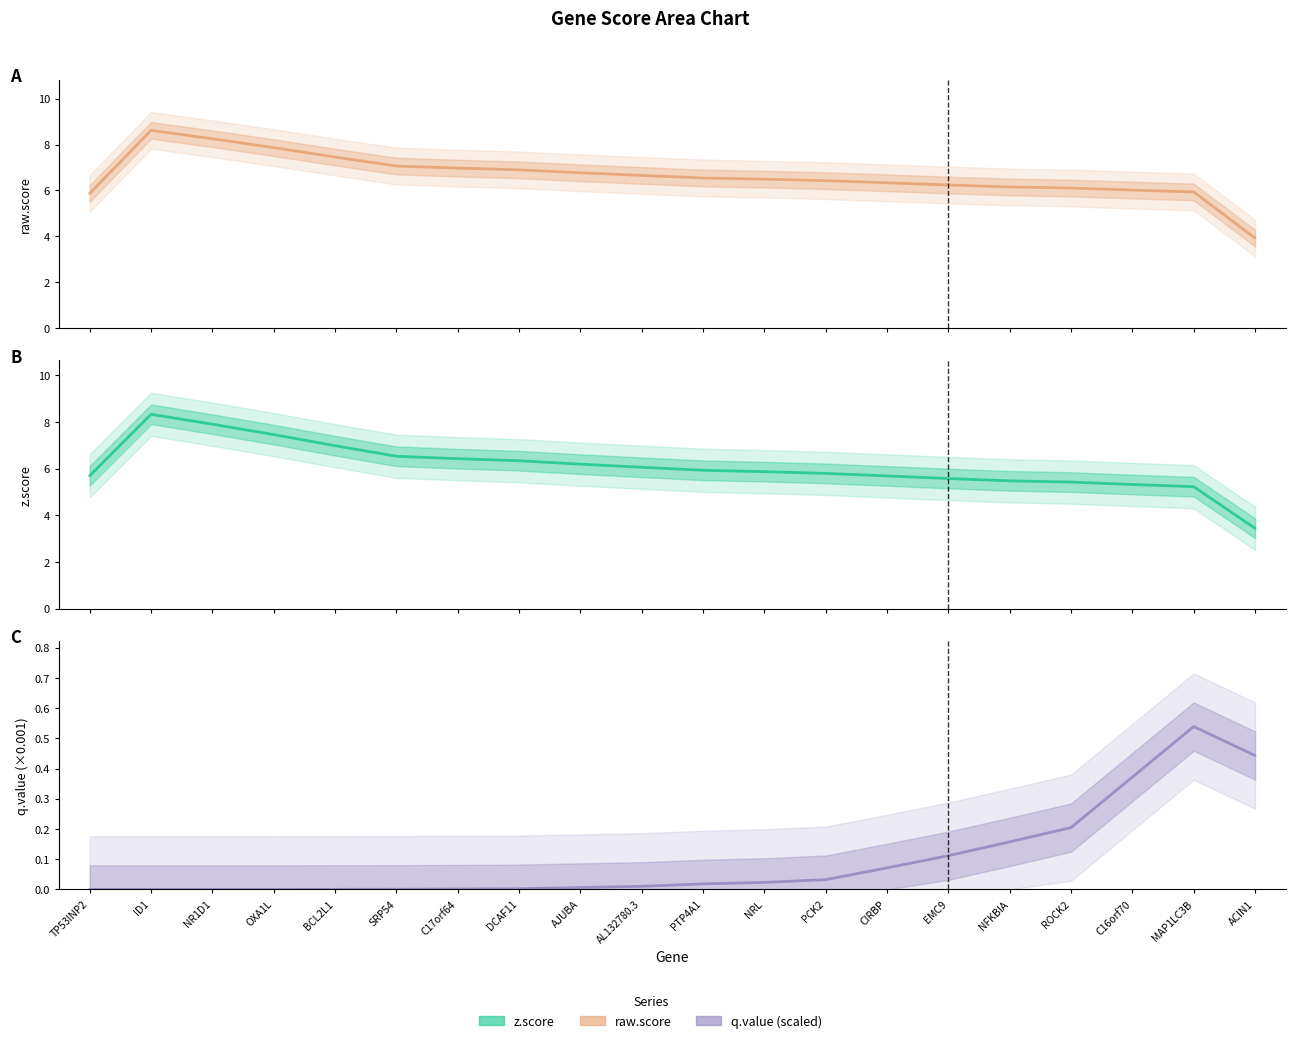

How many lines are shown in the chart?

3